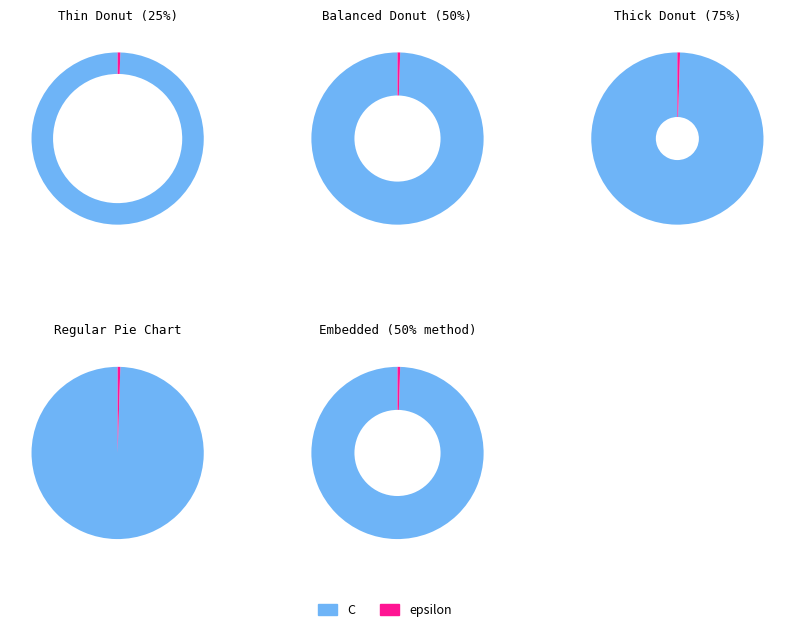

How many slices are in this pie chart?

2